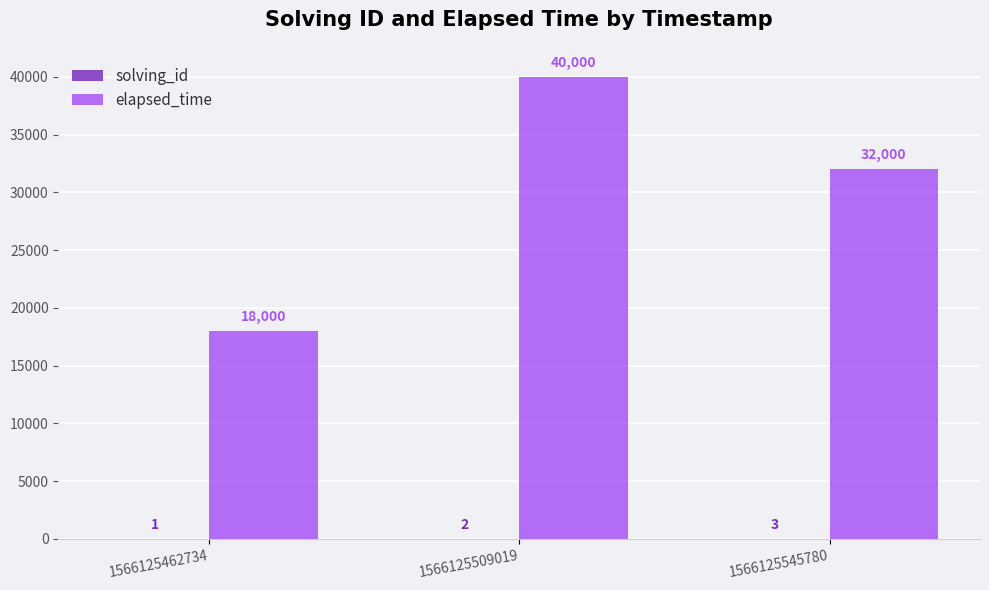

Which series has the largest total across all categories?

elapsed_time